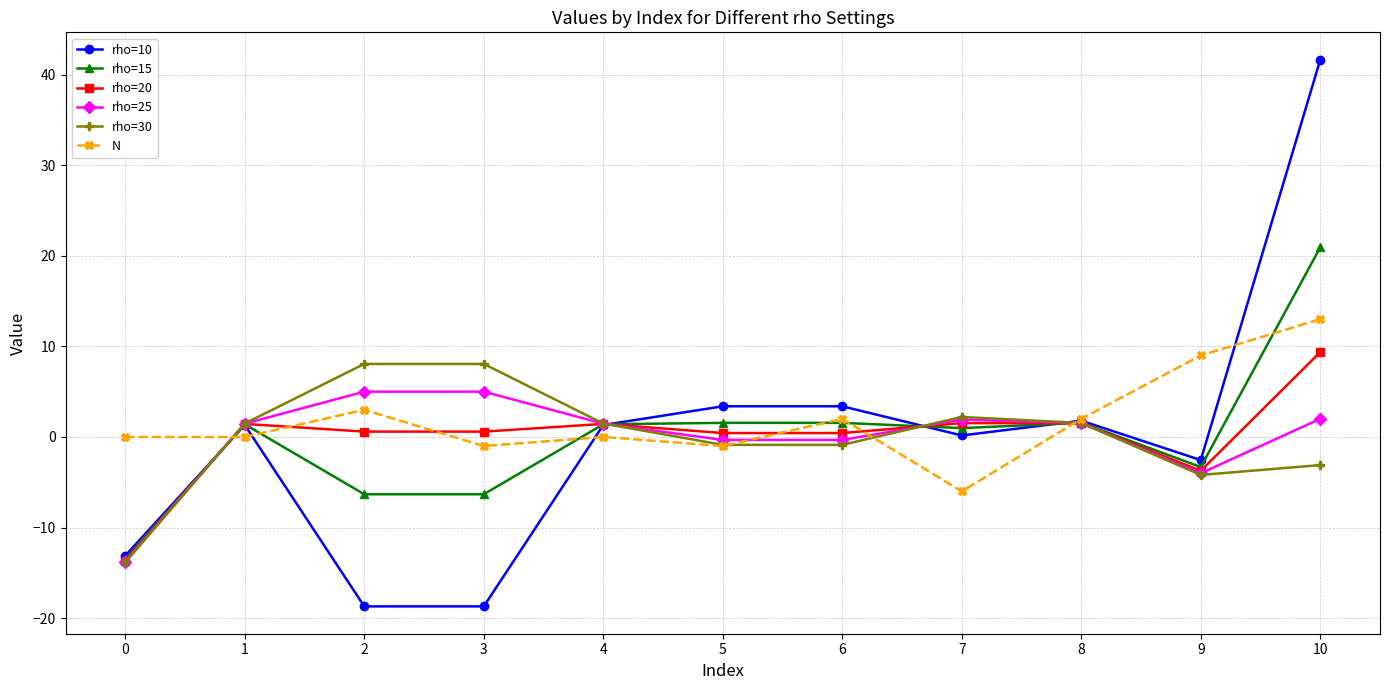

Which series has the largest range (max minus min)?

rho=10